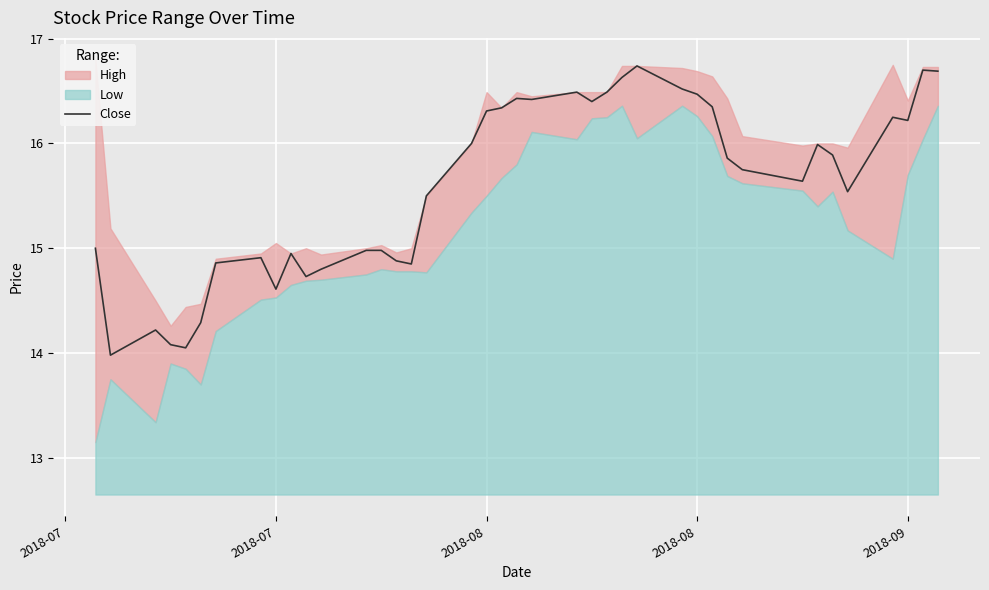

Reading left to right, extract all data points from this chart.

15.0	14.0	14.2	14.1	14.1	14.3	14.9	14.9	14.6	14.9	14.7	14.8	15.0	15.0	14.9	14.9	15.5	16.0	16.3	16.3	16.4	16.4	16.5	16.4	16.5	16.6	16.7	16.5	16.5	16.4	15.9	15.8	15.6	16.0	15.9	15.5	16.2	16.2	16.7	16.7